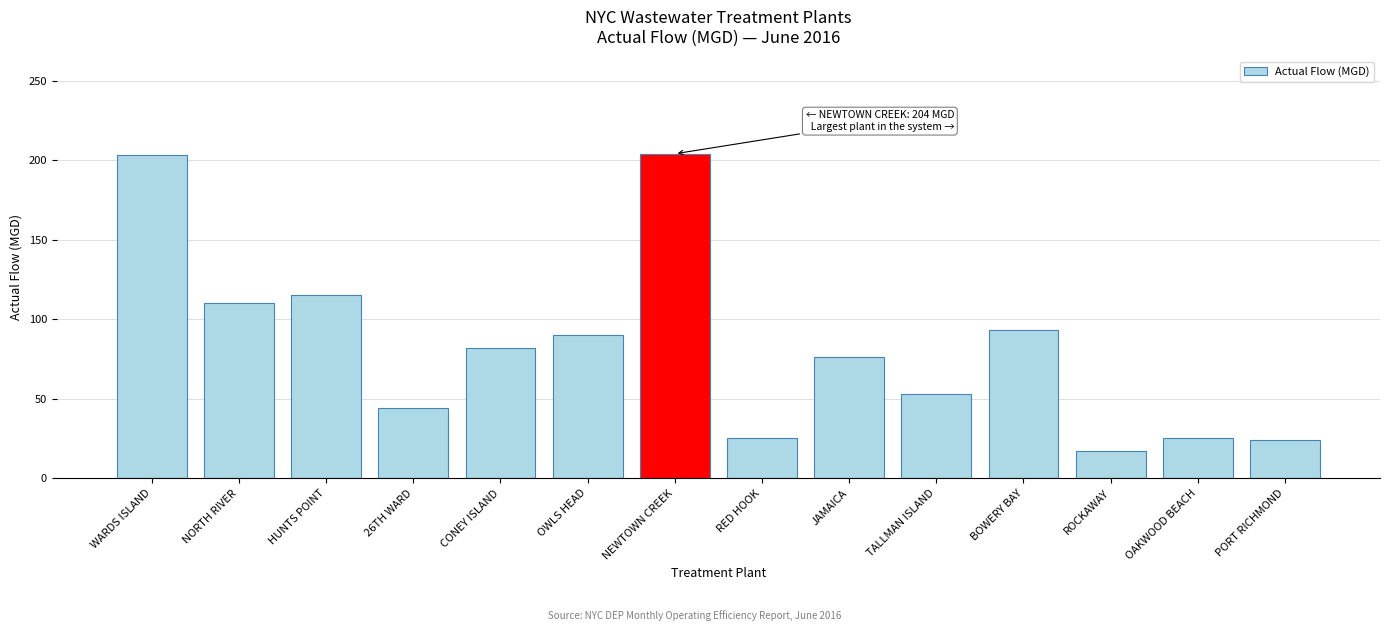

What is the value of the 5th bar from the left?

82.0